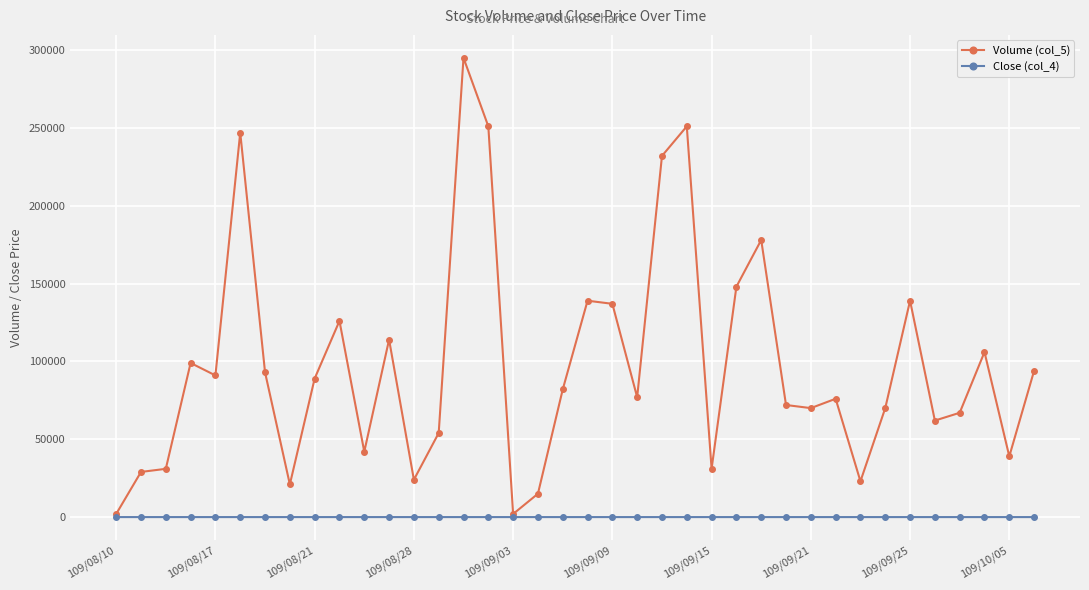

What is the maximum value shown in the chart?

295000.0